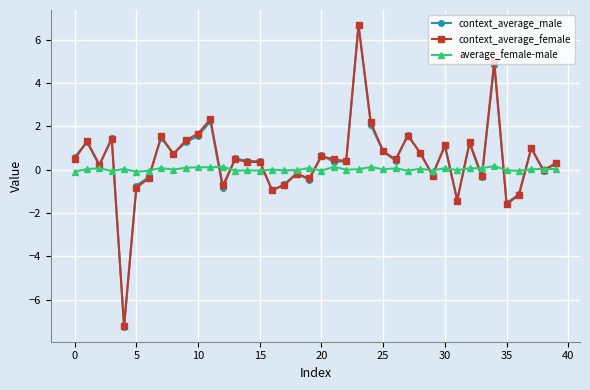

True or false: average_female-male has more than 2 interior local peaks.

True